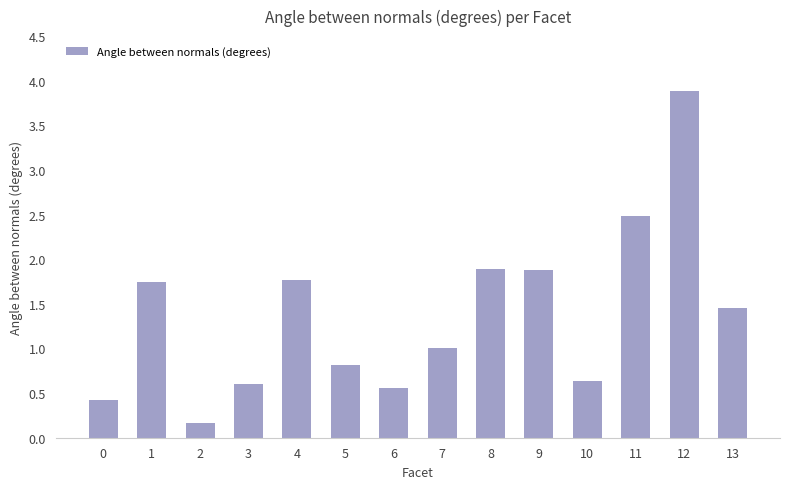

What value does the data have at 3?

0.6